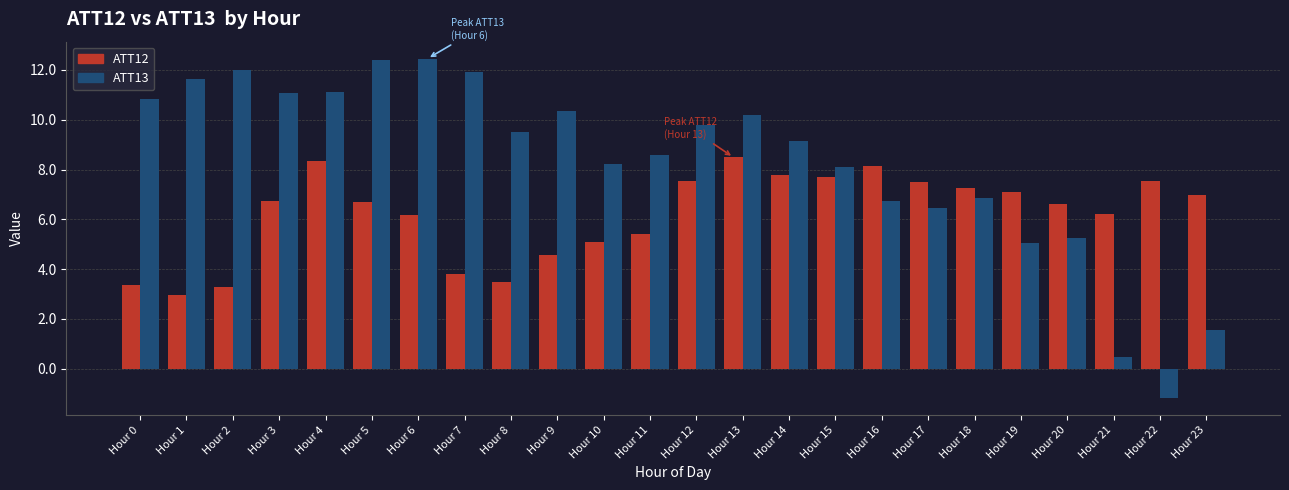

What are all the series names shown in the legend?

ATT12, ATT13